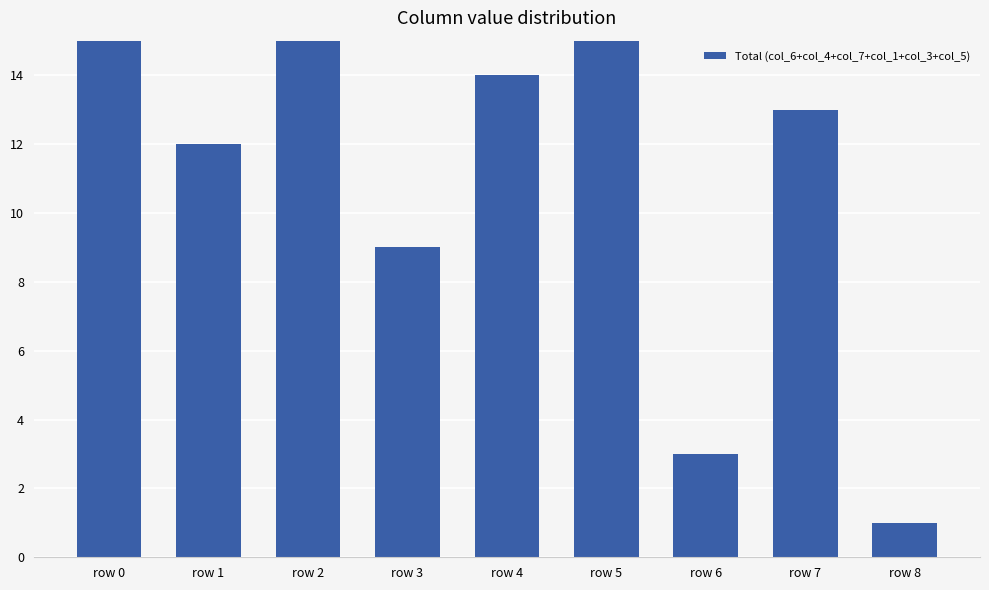

How many data points are less than 13?

4